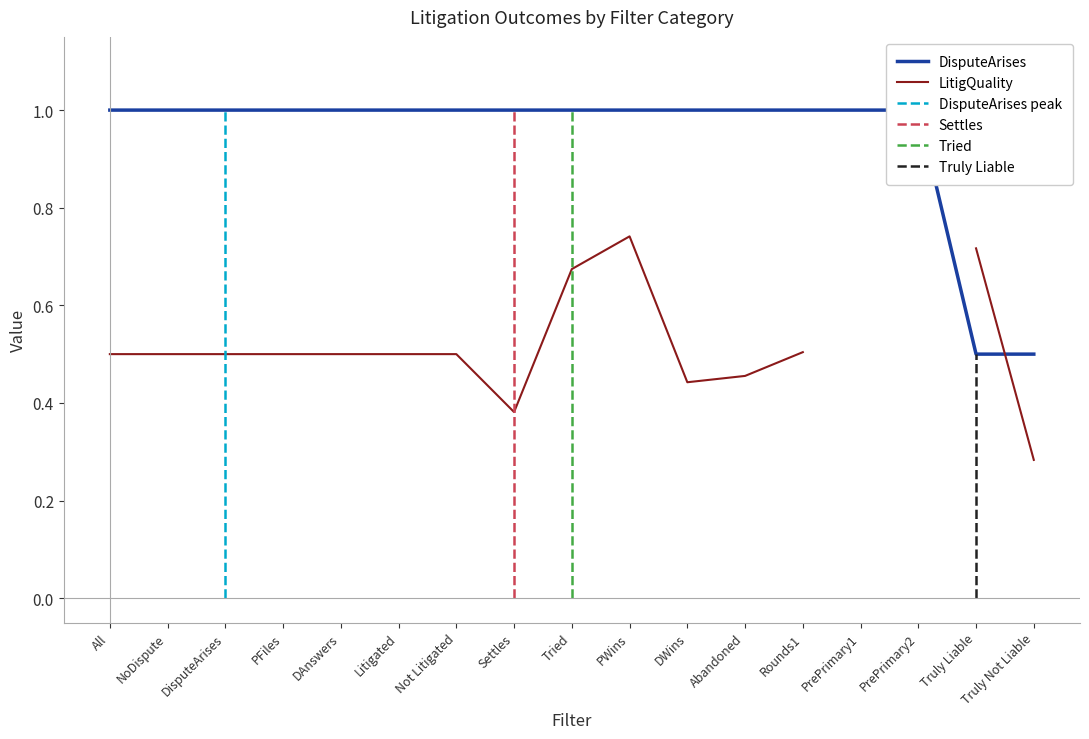

What are all the series names shown in the legend?

DisputeArises, LitigQuality